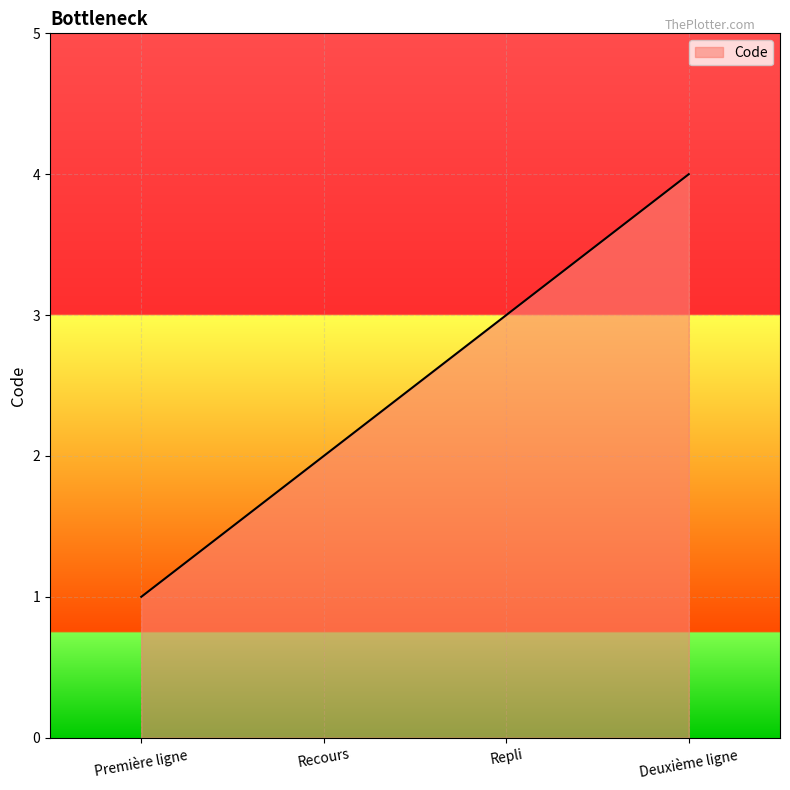

What is the difference between the values at Deuxième ligne and Repli?

1